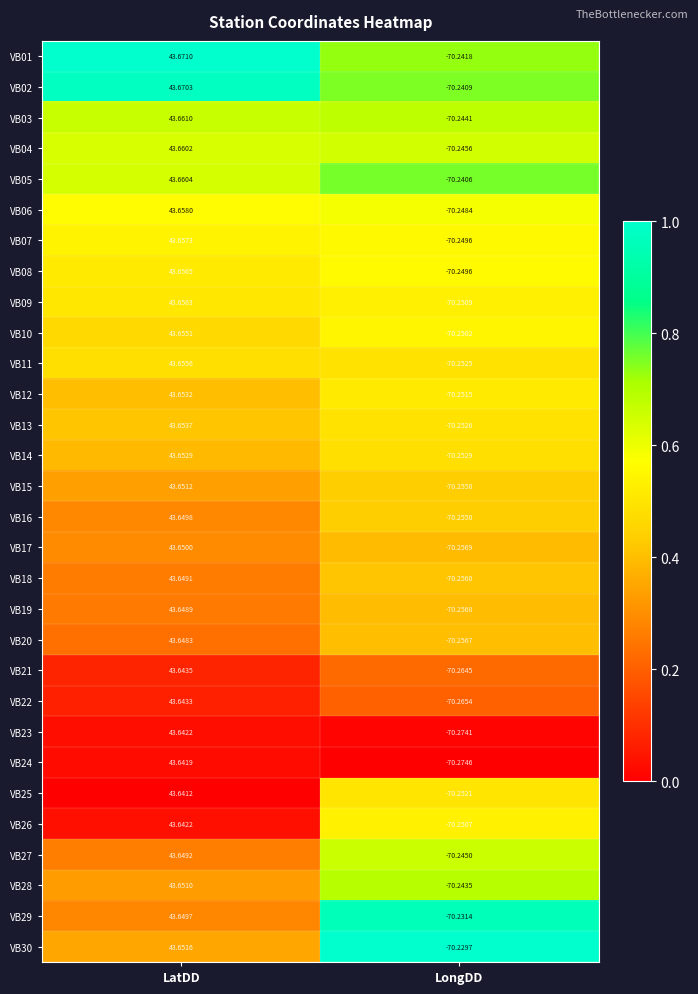

Where does the VB19 series first go above 43?

LatDD